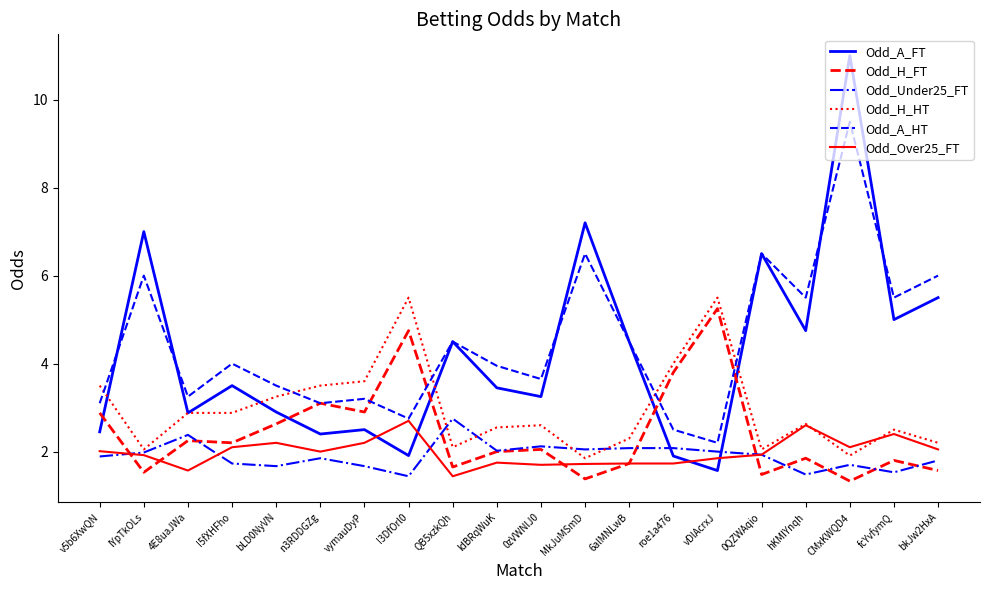

Which series has the largest range (max minus min)?

Odd_A_FT